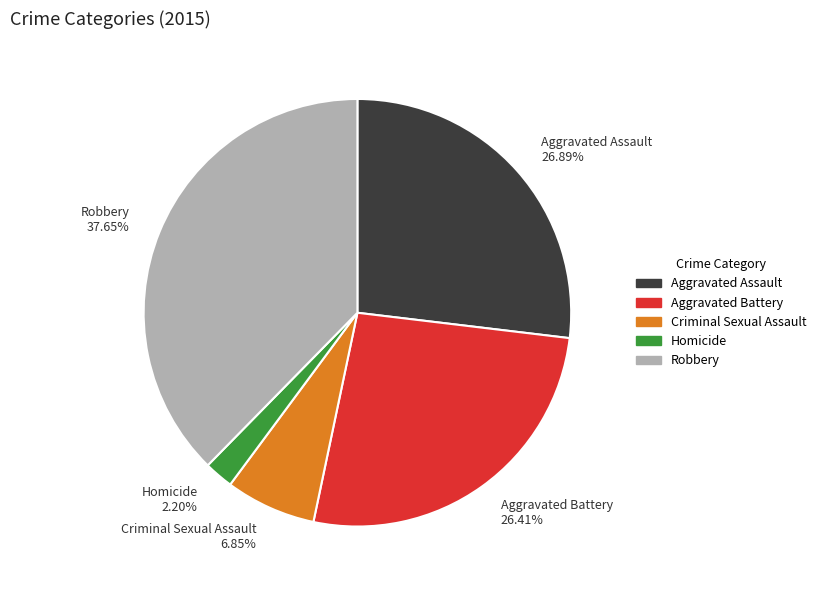

Which has a higher value, Homicide 2.20% or Aggravated Battery 26.41%?

Aggravated Battery 26.41%